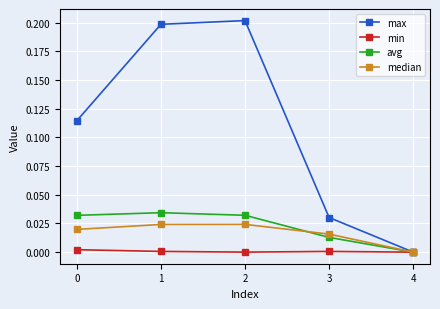

Count the number of categories in the chart.

5